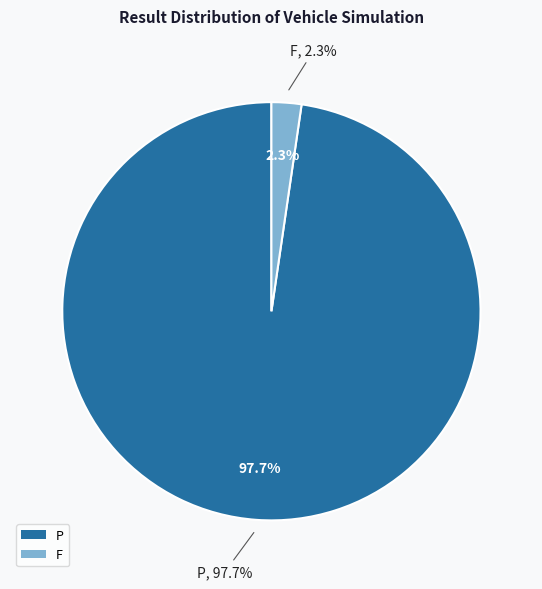

To the nearest percent, what portion does P represent?

98%